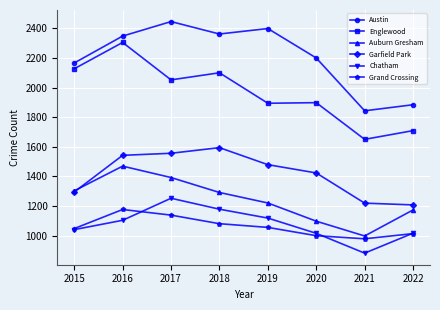

Read the Auburn Gresham value at 2022.

1173